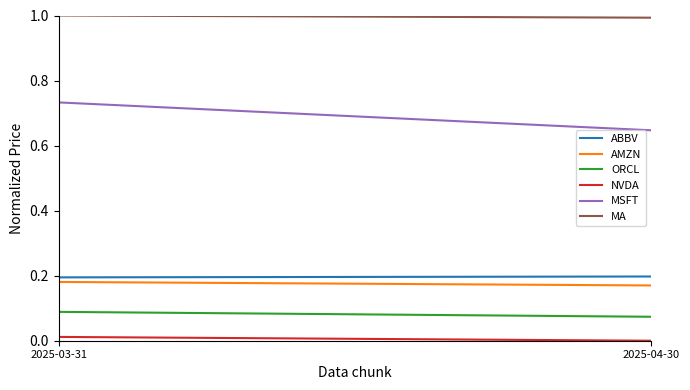

What is the difference between the MSFT values at 2025-03-31 and 2025-04-30?

0.1